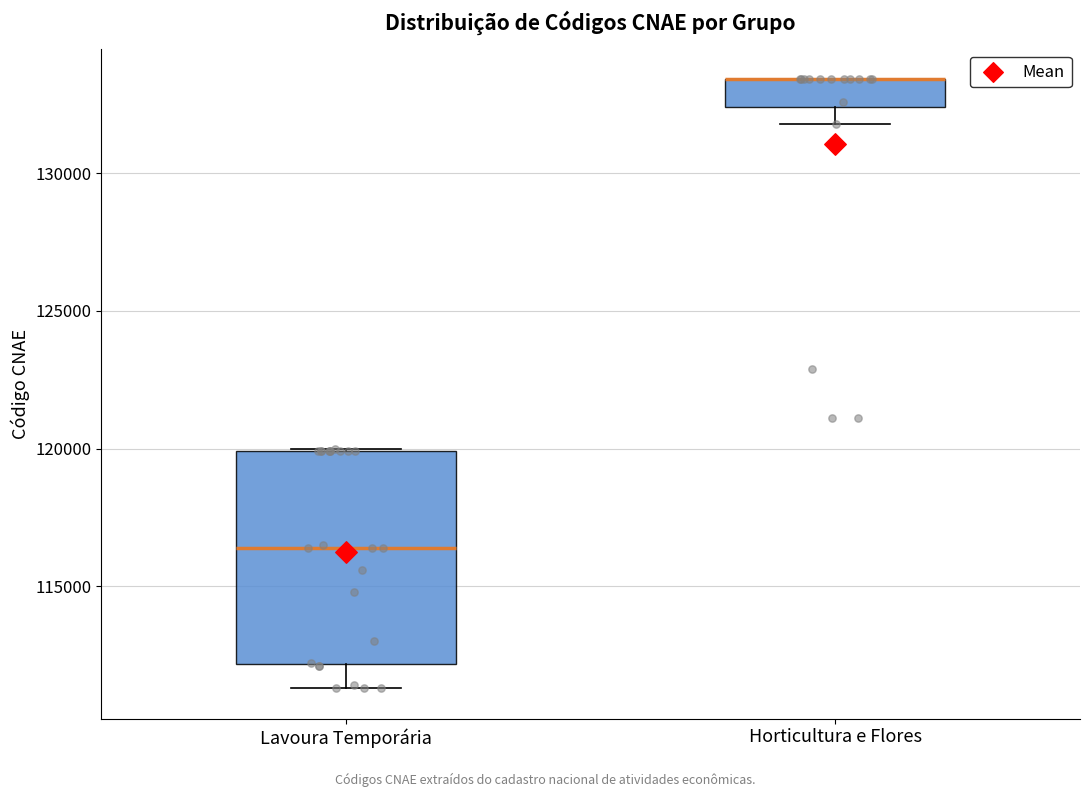

Reading left to right, transcribe this box plot: for each box, give where its median line is, the range the box spans, and where its two whiskers end, as read against the y-axis. The values are not printed on the chart, so give them approximately, as read against the axis.

Lavoura Temporária: median 116500, box 112000 to 120000, whiskers 111500 to 120000
Horticultura e Flores: median 133500 (drawn on the box's upper edge), box 132500 to 133500, whiskers 132000 to 133500